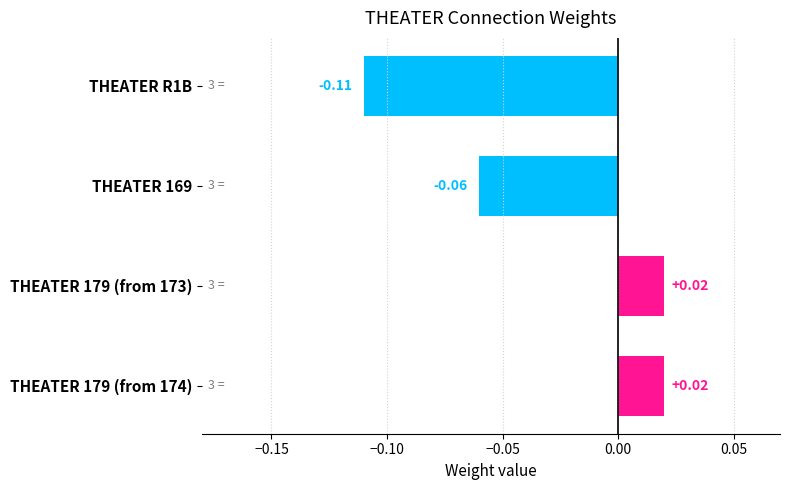

Which has a higher value, THEATER 179 (from 174) or THEATER R1B?

THEATER 179 (from 174)